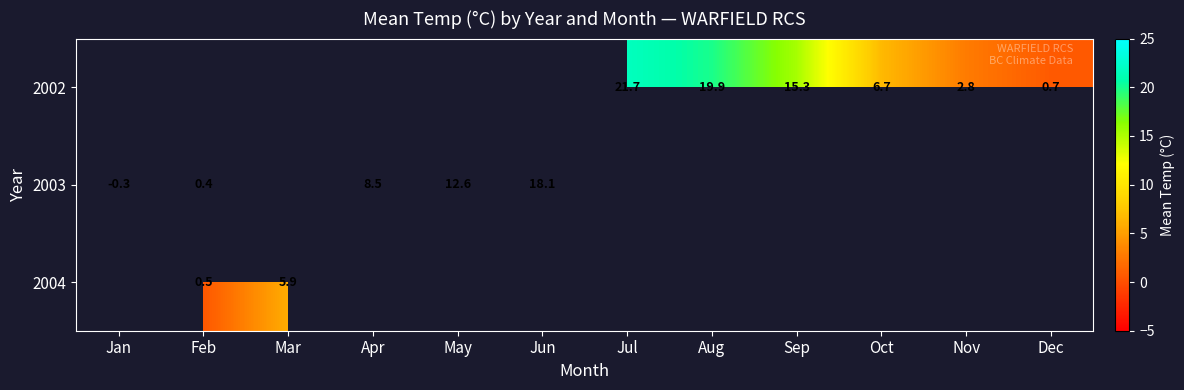

The value of 2003 at May is 12.6. True or false?

True